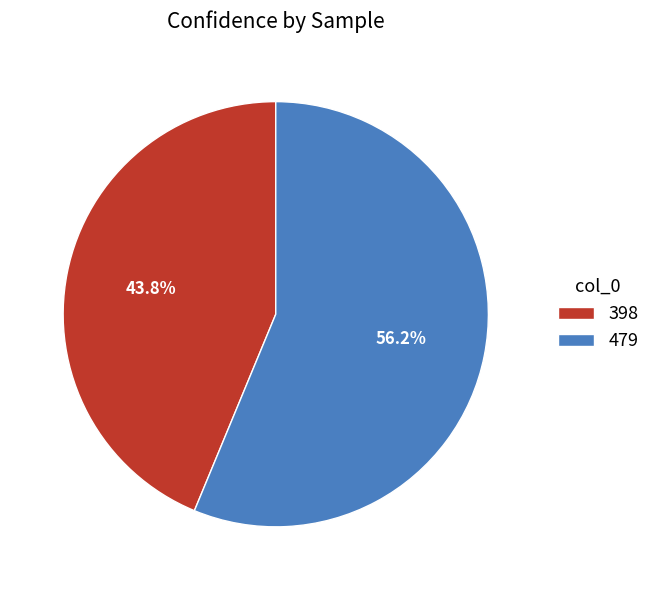

Is the sum of 479 and 398 greater than half?

Yes